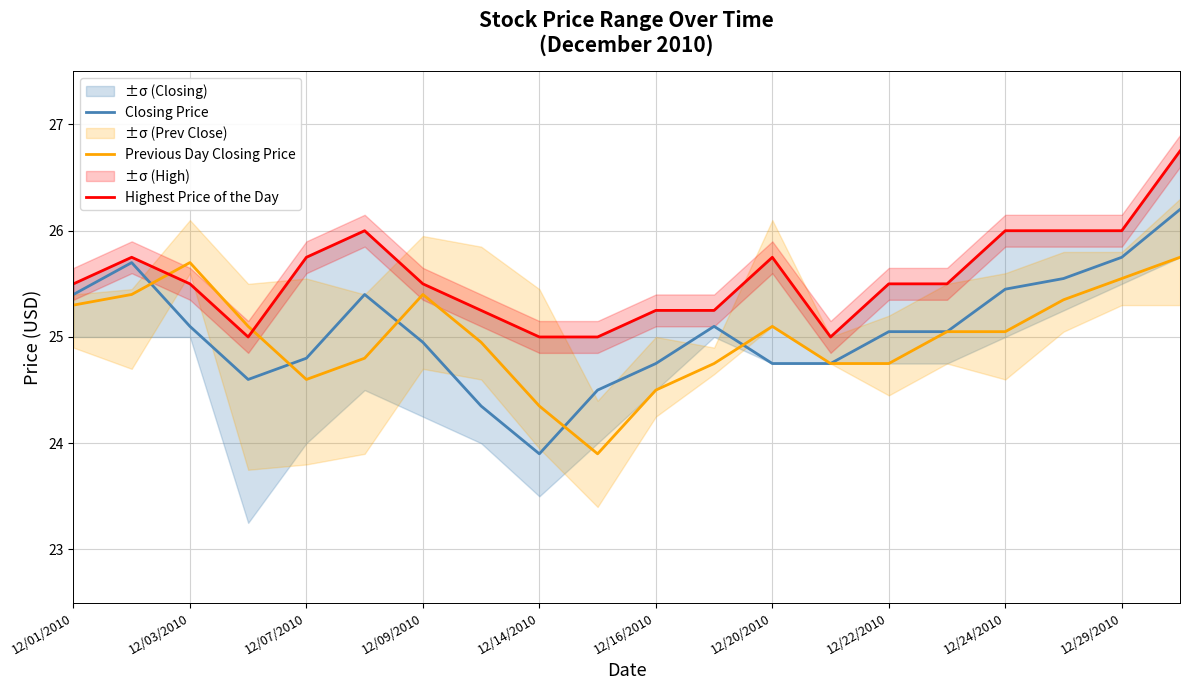

How many times do Previous Day Closing Price and Highest Price of the Day cross each other?

2